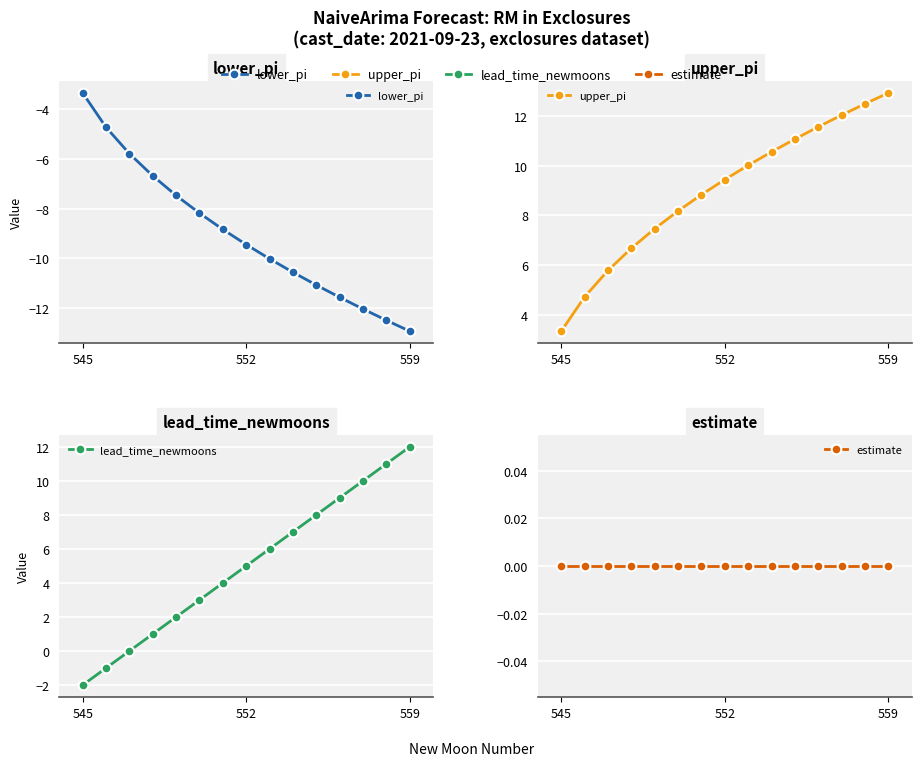

Is the value of lead_time_newmoons at 14 greater than the value of estimate at 559?

Yes